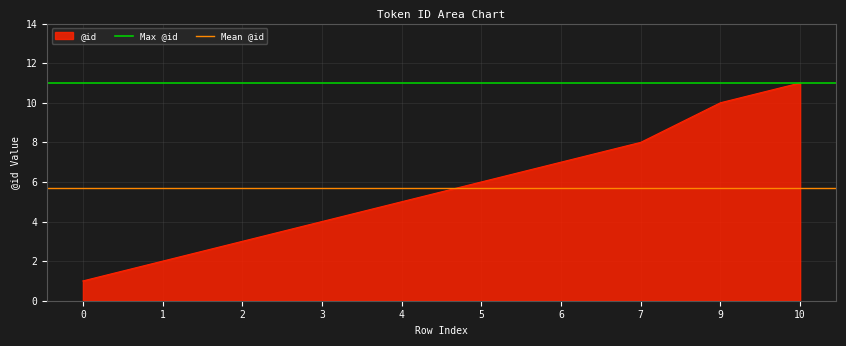

Is it true that @id equals 9 at 4?

False